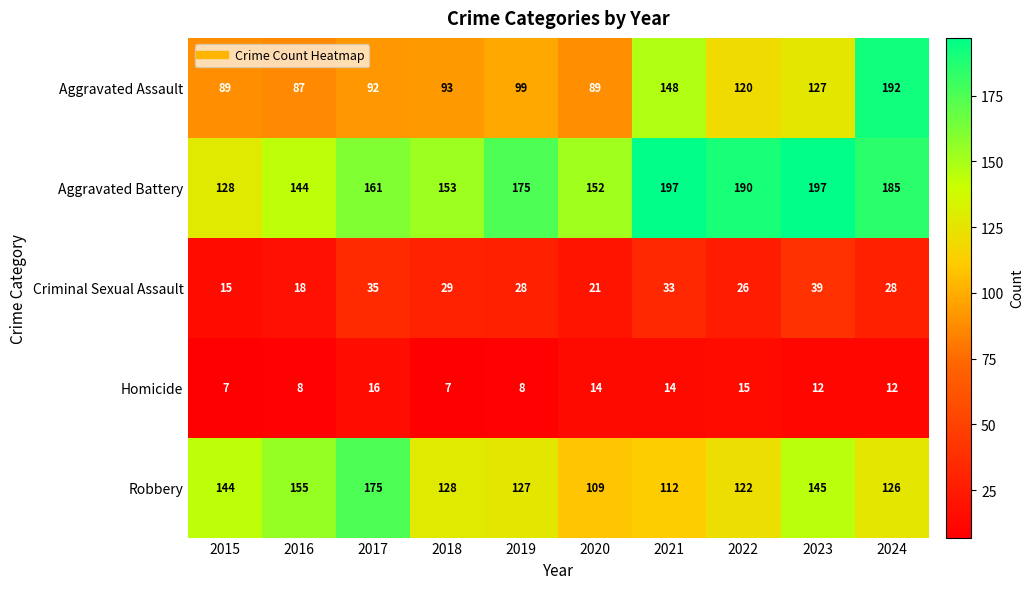

How many data points does each series have?

10